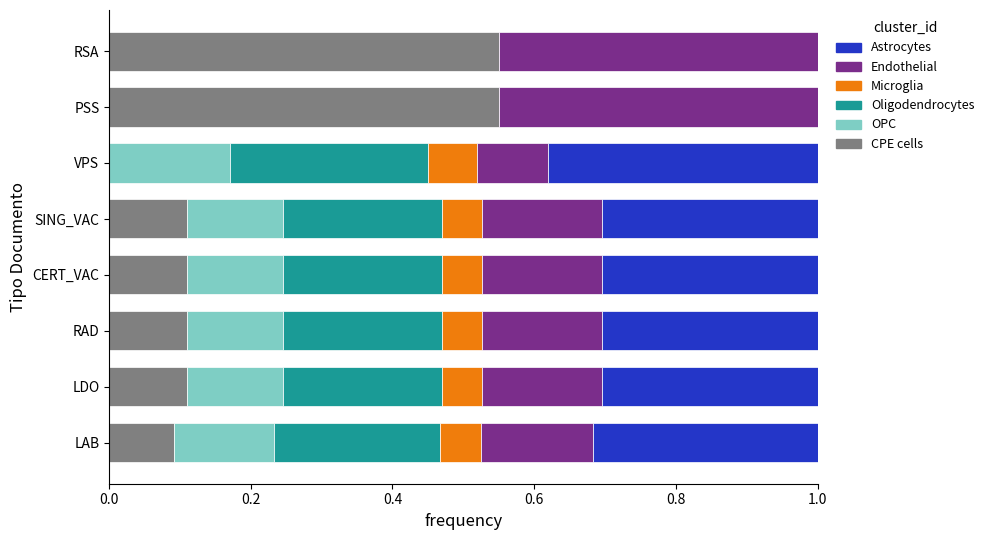

True or false: CPE cells has a value of 0.0 at LDO.

False